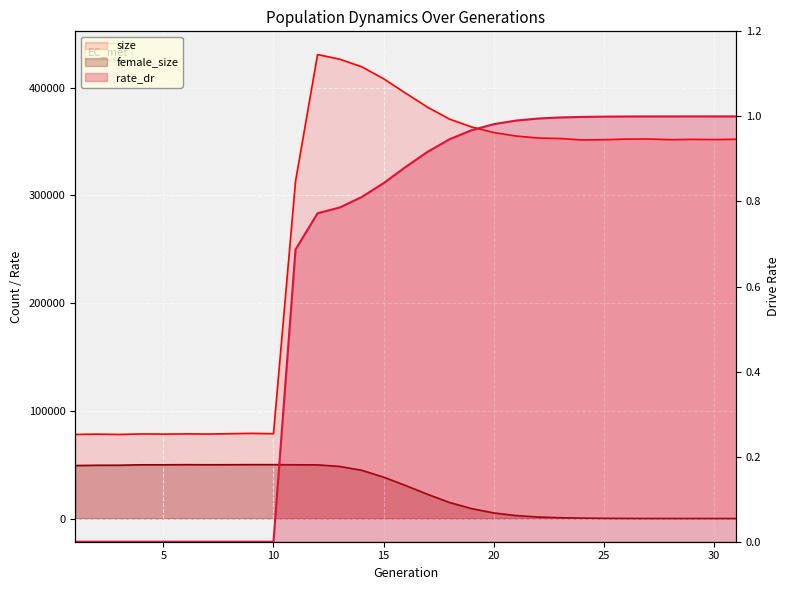

At which category is the sum across all series the highest?

12